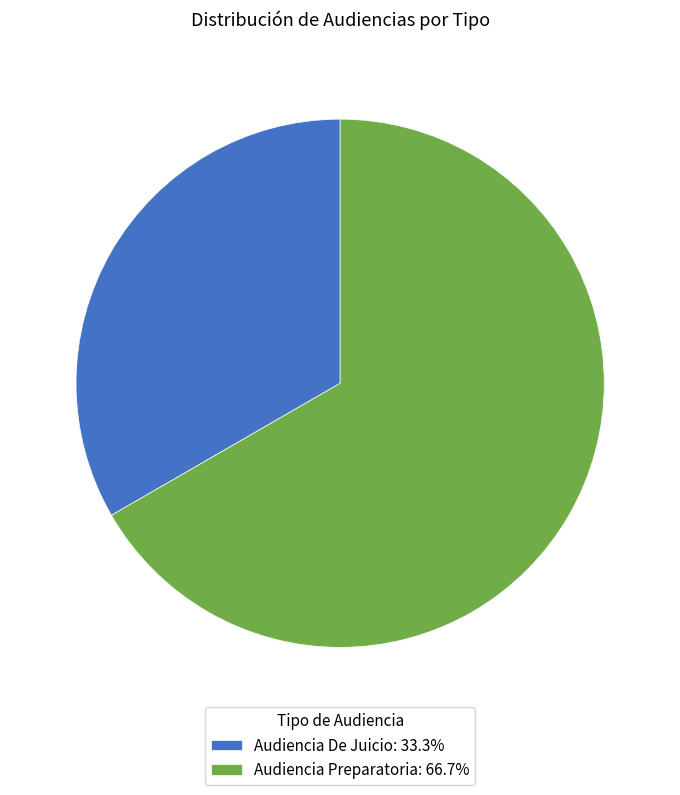

Which has a higher value, Audiencia Preparatoria or Audiencia De Juicio?

Audiencia Preparatoria